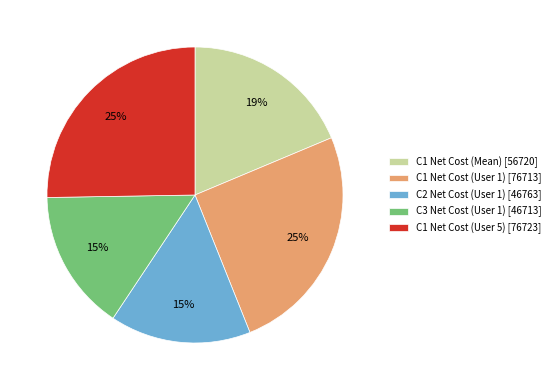

To the nearest percent, what is the average slice percentage?

20%